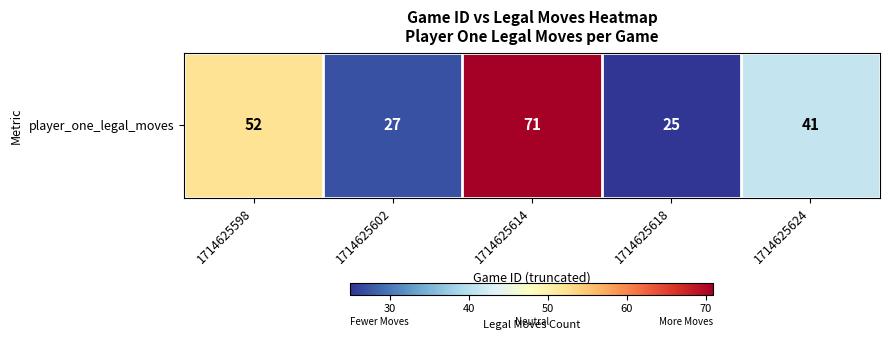

How many series are shown in this chart?

1